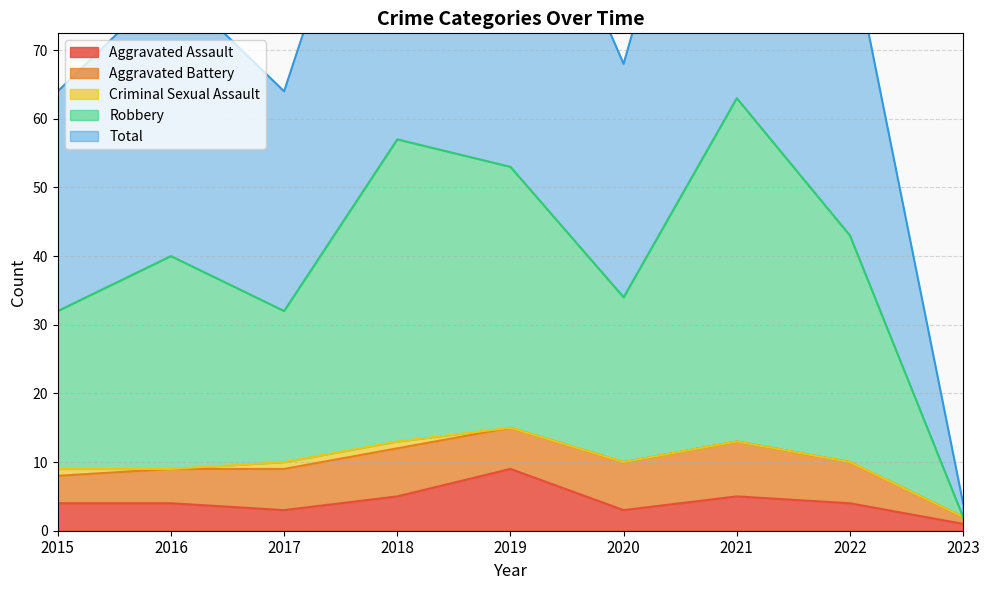

In Total, how many points are lower than both neighbors (excluding endpoints)?

2